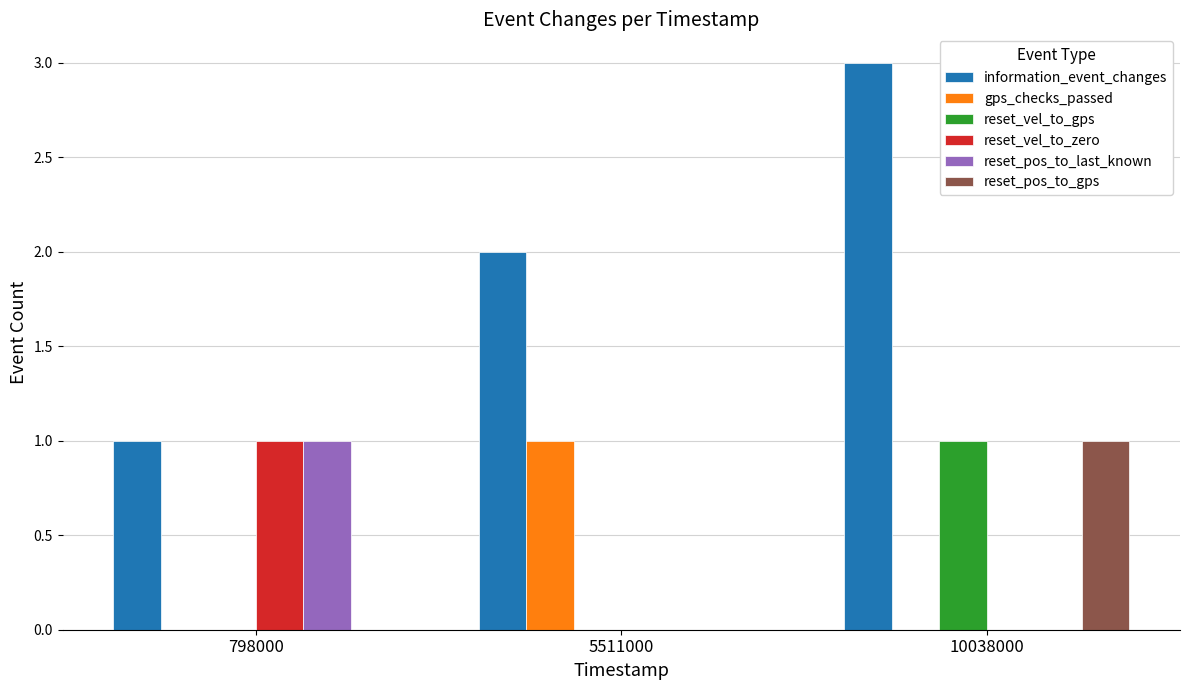

Reading left to right, transcribe all the data shown in this chart.

information_event_changes: 798000=1	5511000=2	10038000=3
gps_checks_passed: 798000=0	5511000=1	10038000=0
reset_vel_to_gps: 798000=0	5511000=0	10038000=1
reset_vel_to_zero: 798000=1	5511000=0	10038000=0
reset_pos_to_last_known: 798000=1	5511000=0	10038000=0
reset_pos_to_gps: 798000=0	5511000=0	10038000=1